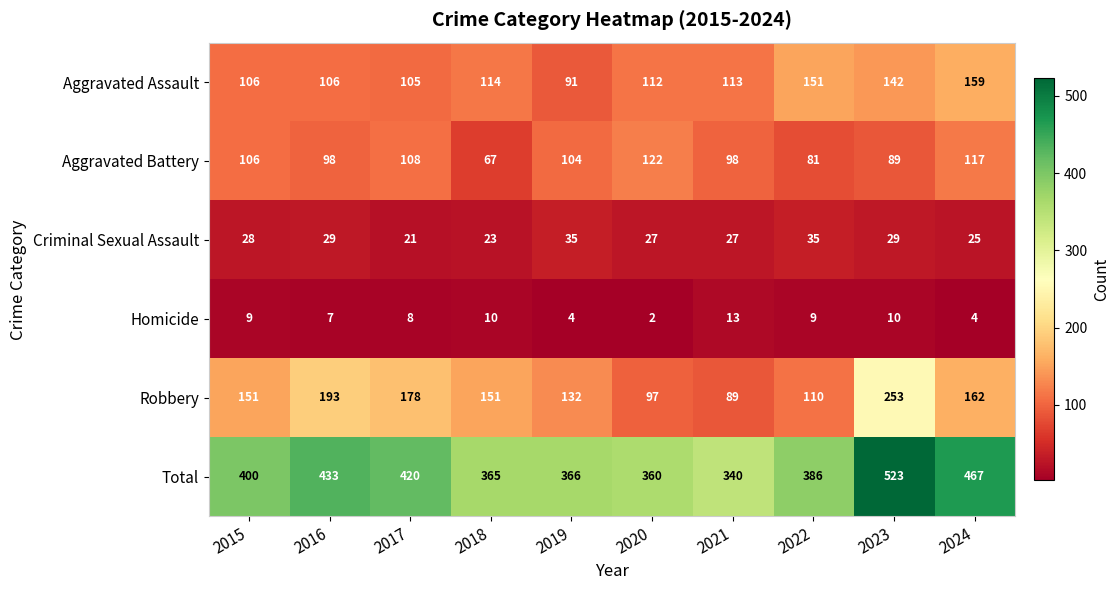

At 2023, list the series in order from smallest to largest.

Homicide, Criminal Sexual Assault, Aggravated Battery, Aggravated Assault, Robbery, Total